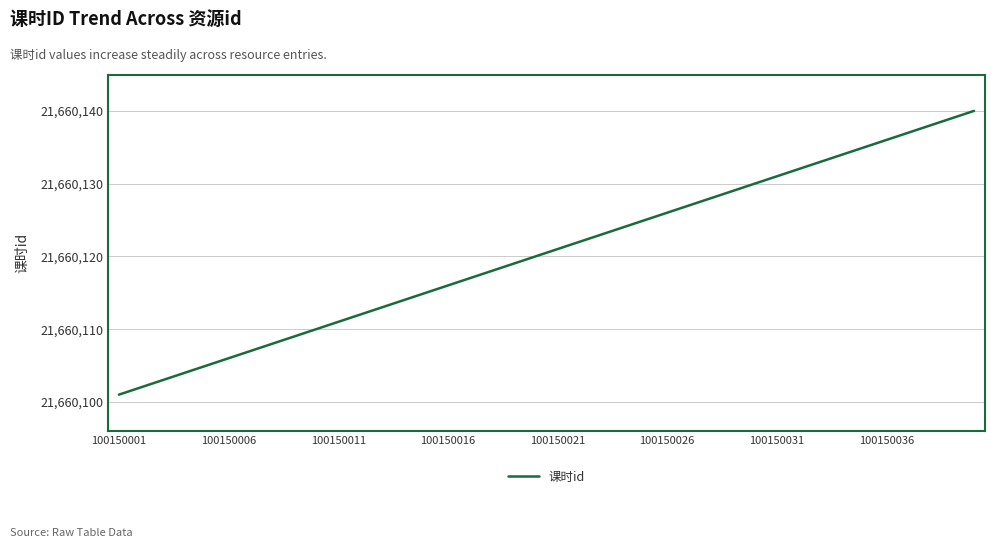

What is the difference between the maximum and minimum values?

39